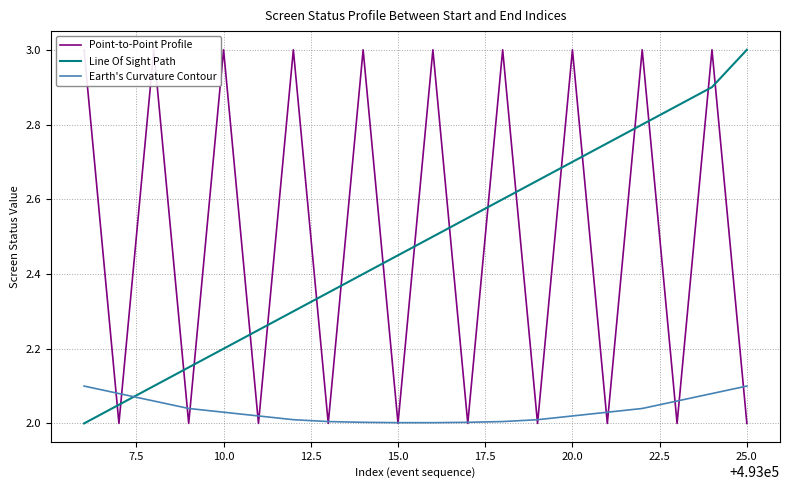

Count the number of categories in the chart.

20